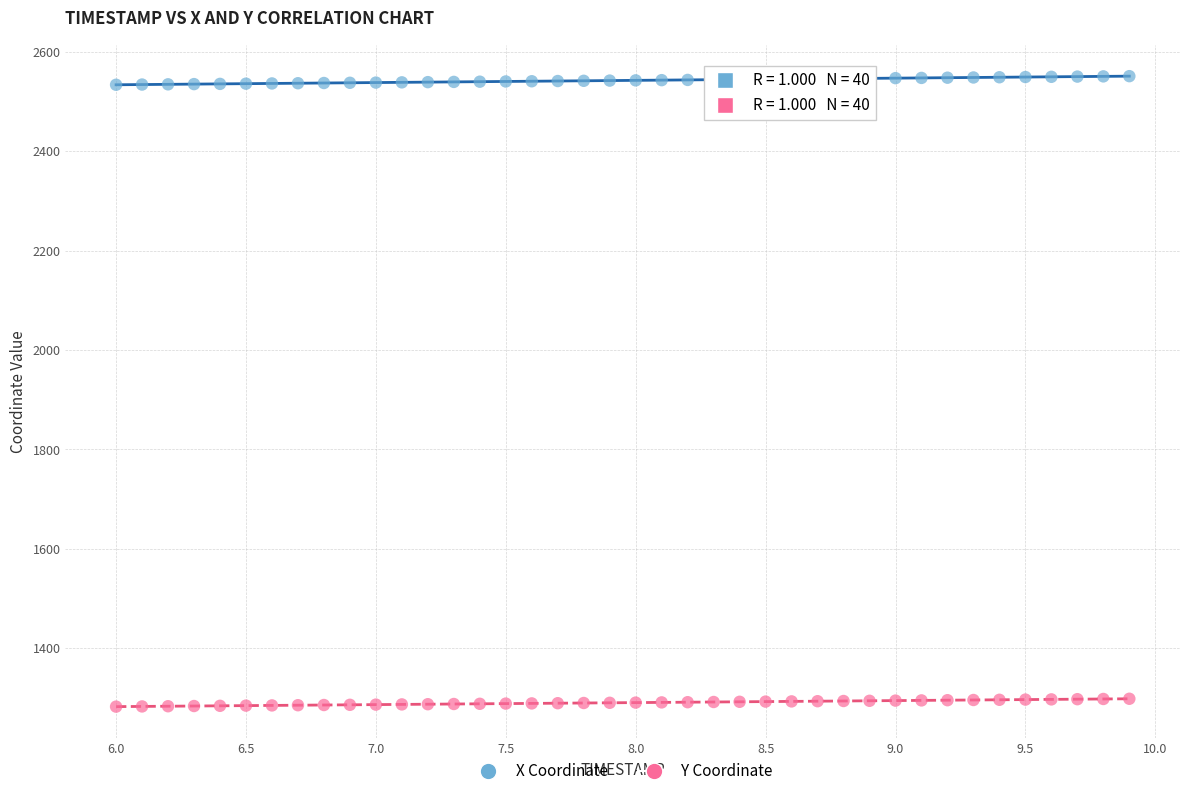

Across all data points, what is the range of Y values (max minus min)?

1269.1